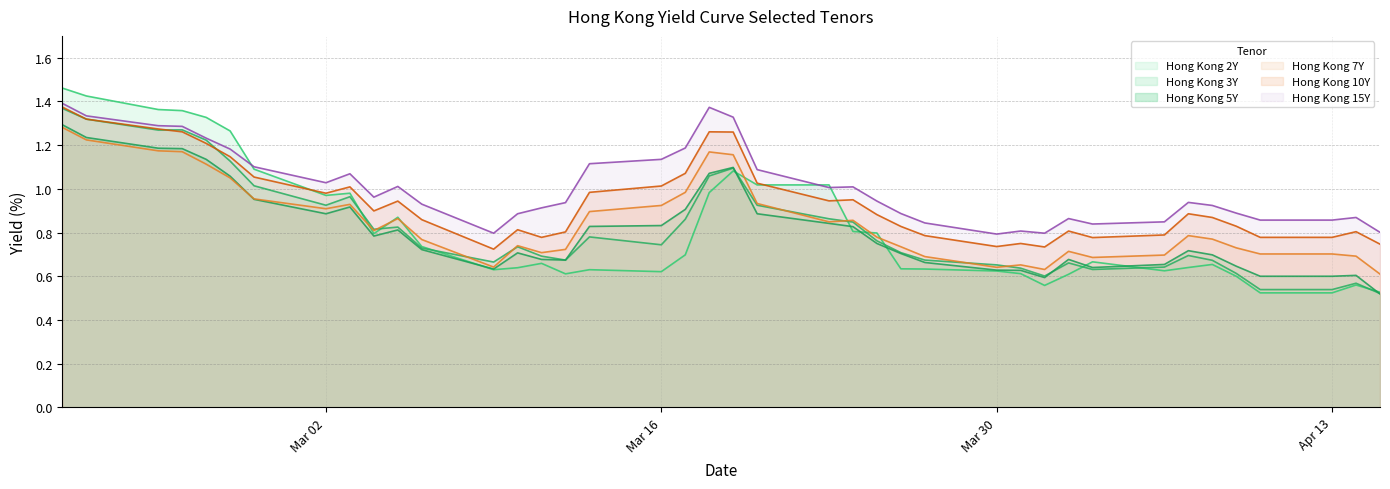

The value of Hong Kong 7Y at 2020-02-20 is 2.2. True or false?

False